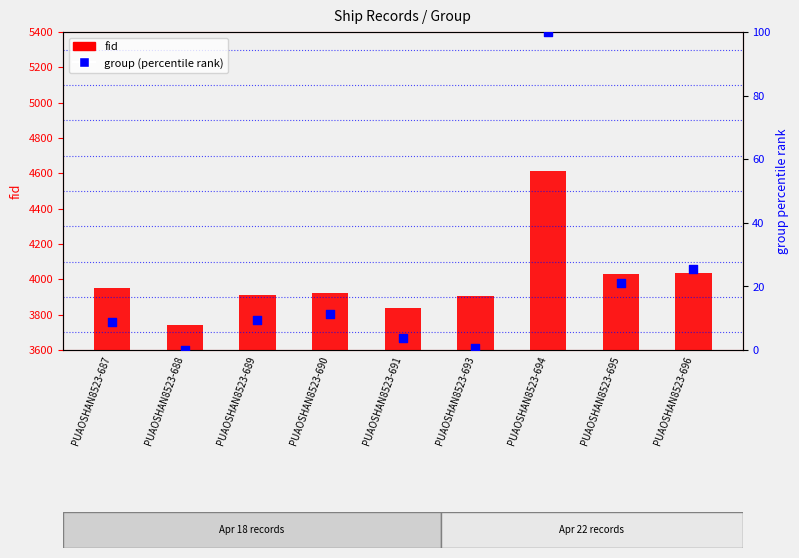

Which series has the largest total across all categories?

fid